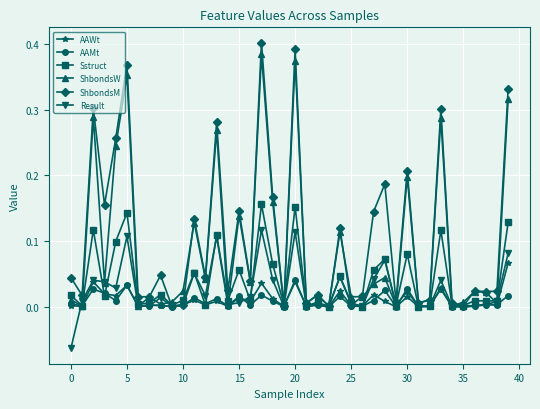

Which series has the largest range (max minus min)?

ShbondsM